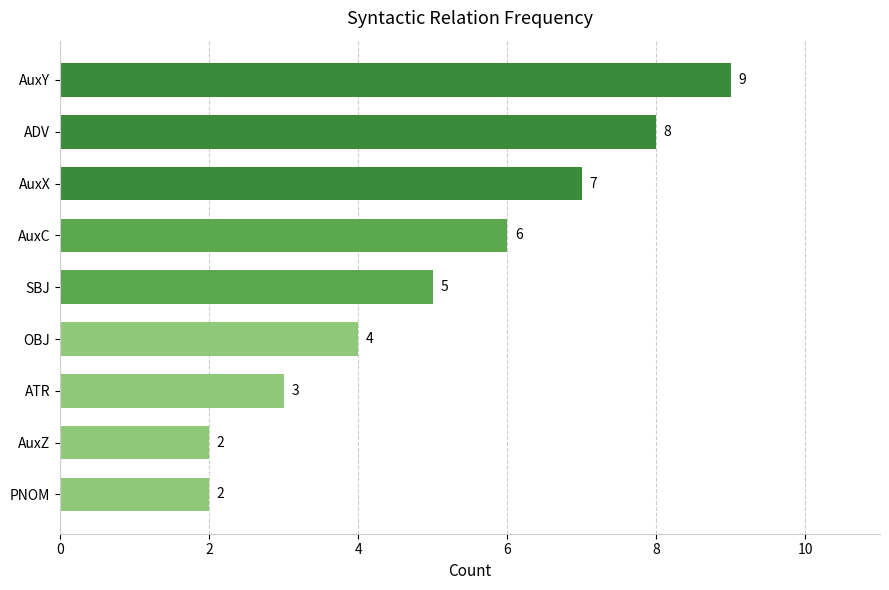

What is the difference between the maximum and minimum values?

7